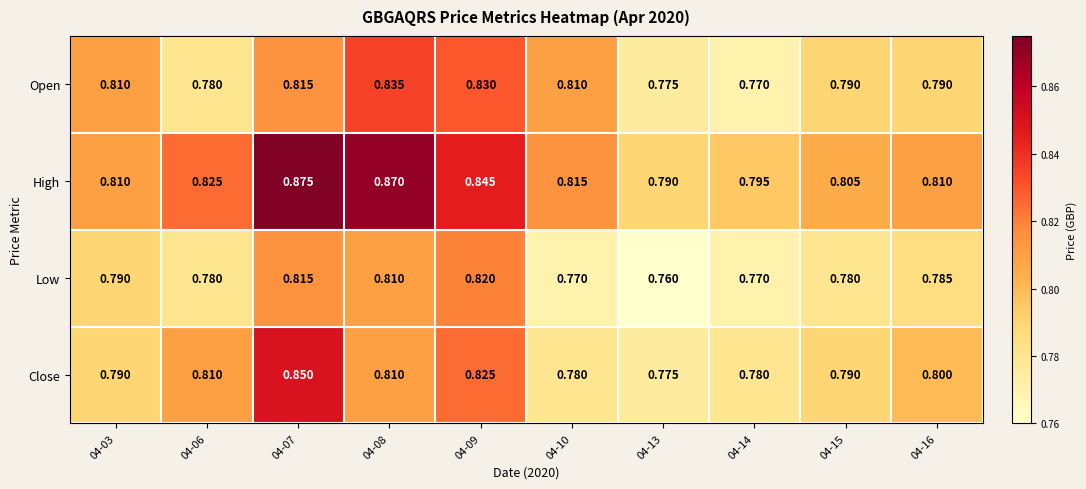

Which series has the largest range (max minus min)?

High